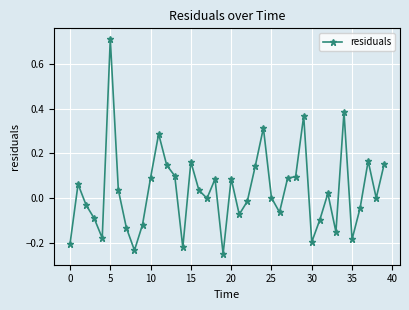

True or false: the data has more than 0 interior local peaks.

True